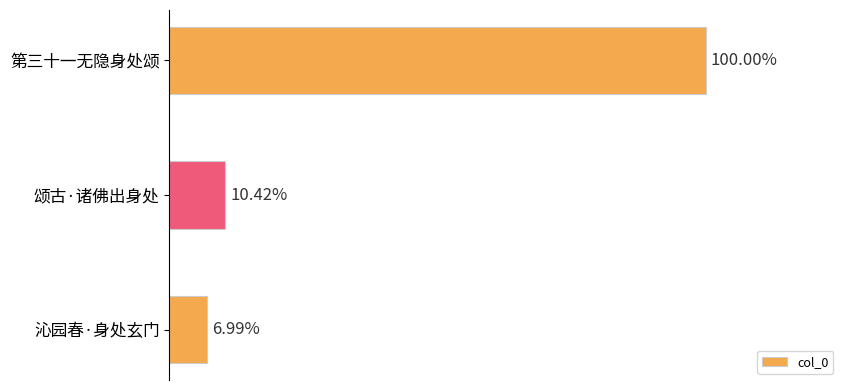

Does the chart contain any negative values?

No